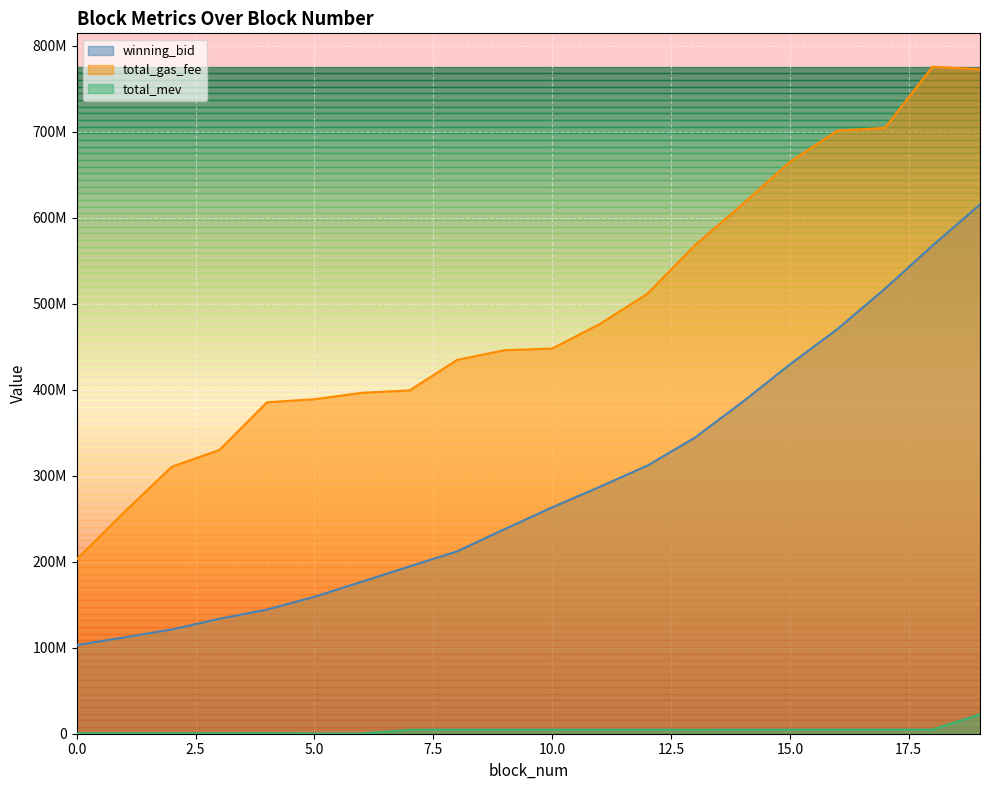

At how many categories does at least one series exceed 24906872?

20